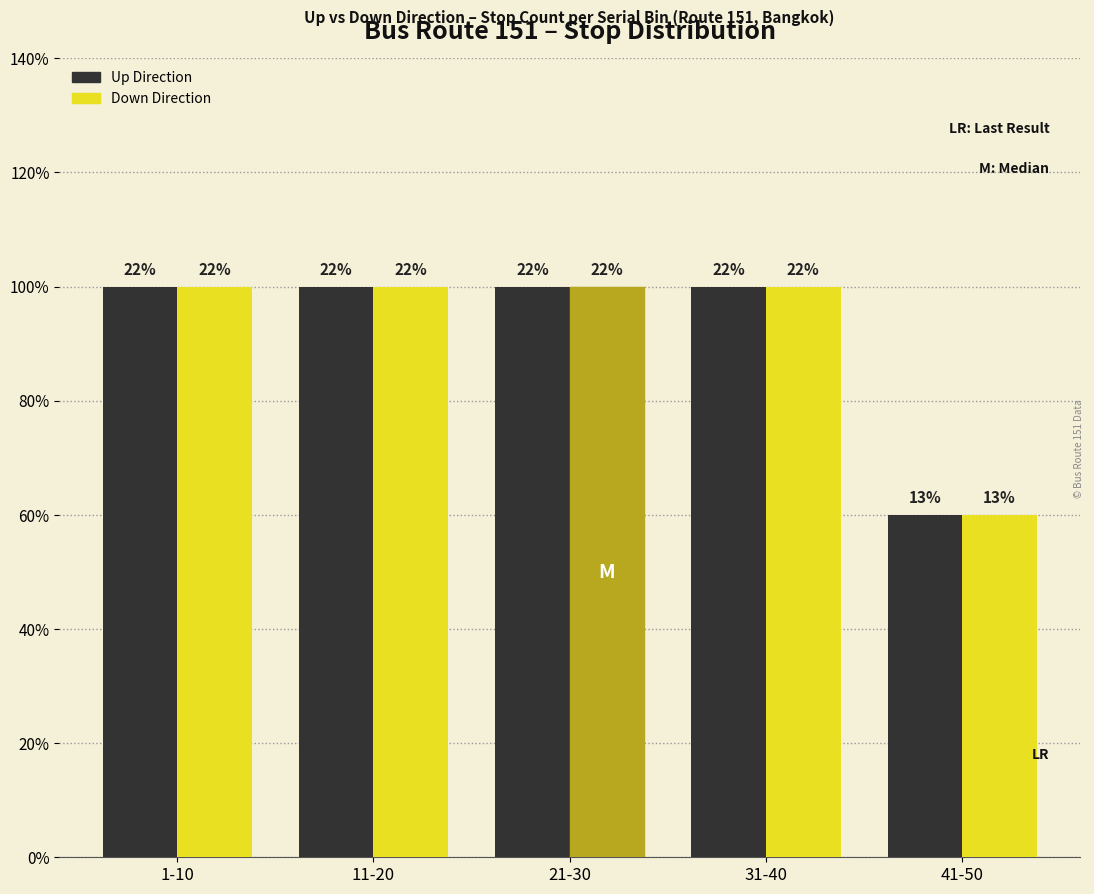

What position from the right is 11-20?

4